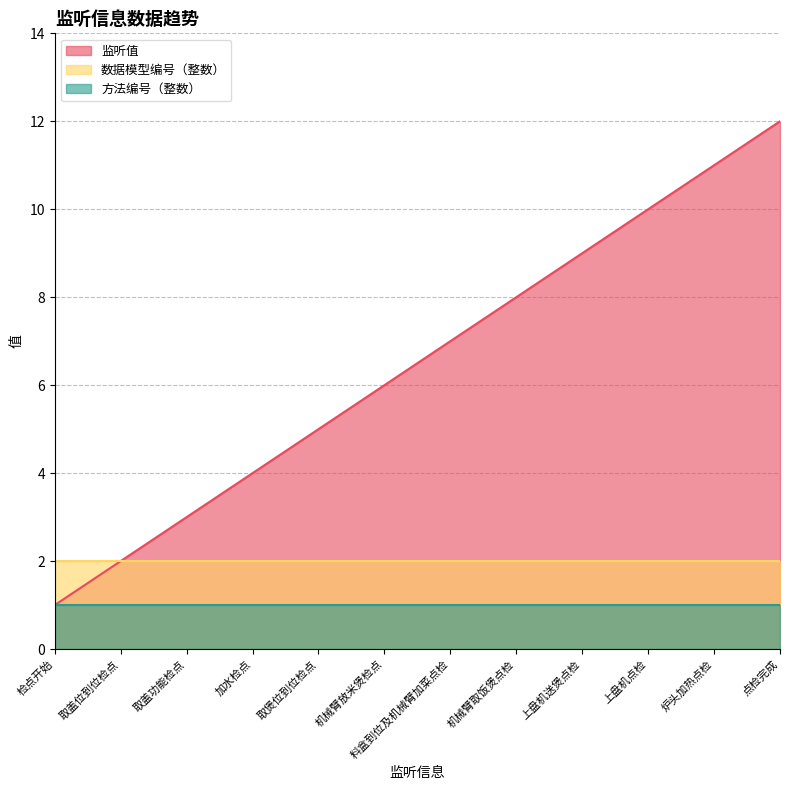

Count the number of categories in the chart.

12